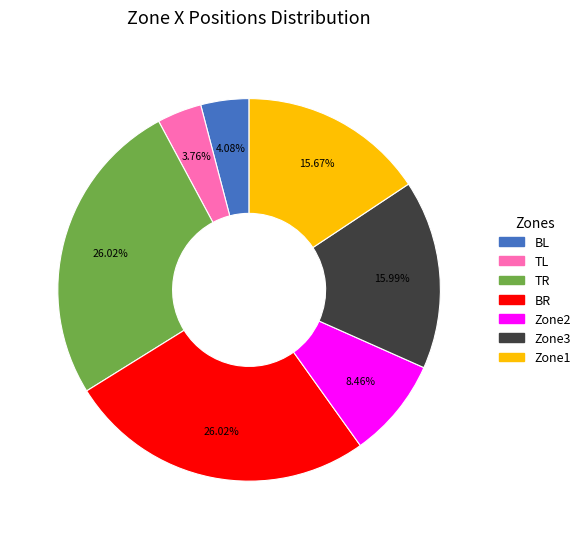

Is there any slice that represents more than half of the pie?

No